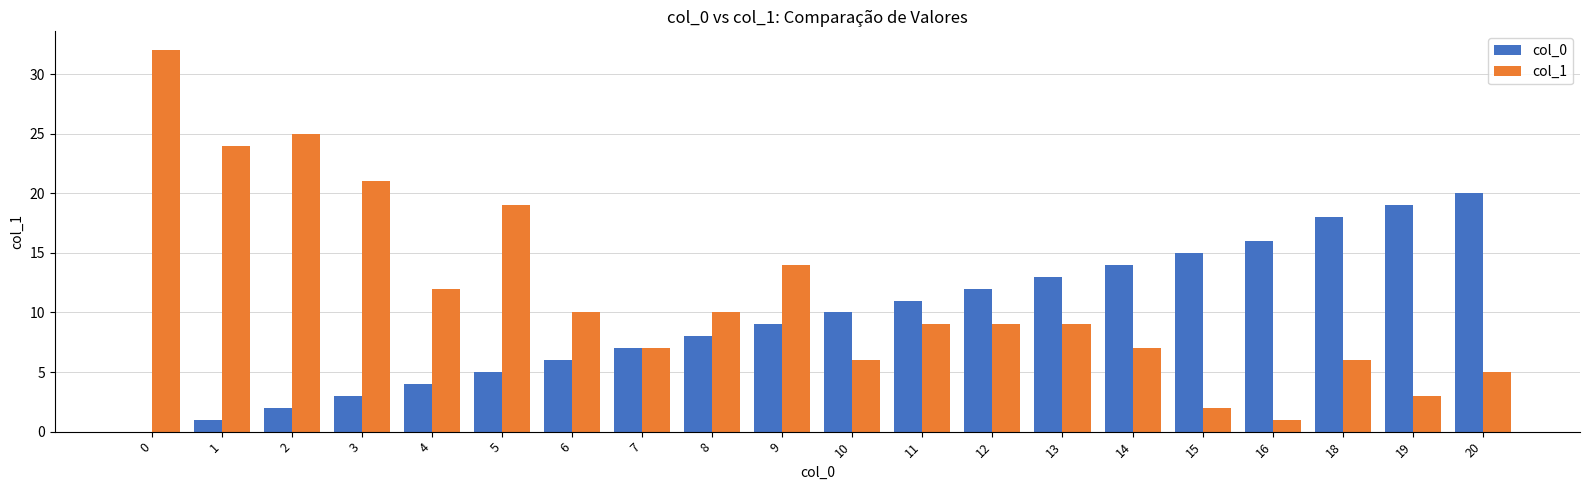

What are all the series names shown in the legend?

col_0, col_1